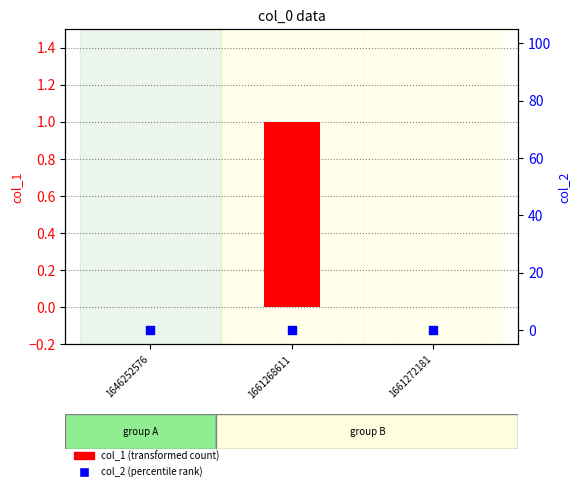

Which series has the largest total across all categories?

col_1 (transformed count)